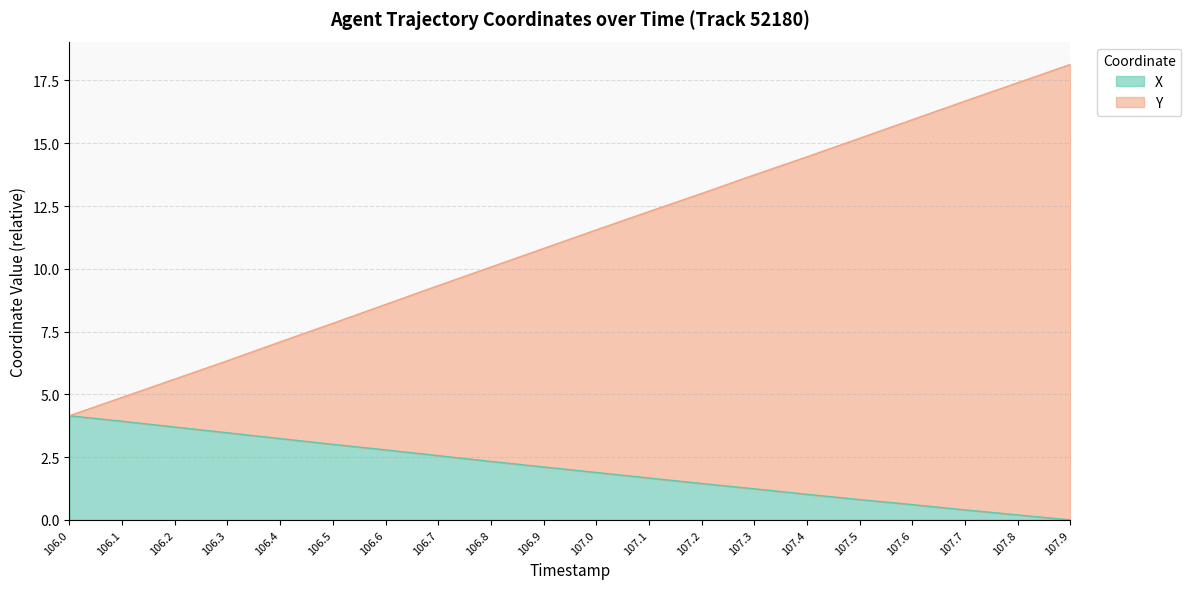

What position from the right is 107.0?

10